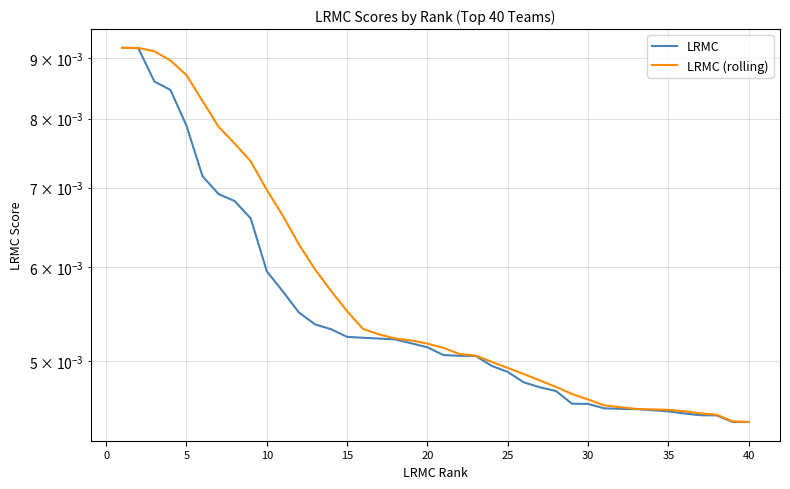

Which category has the lowest value in the LRMC series?

40